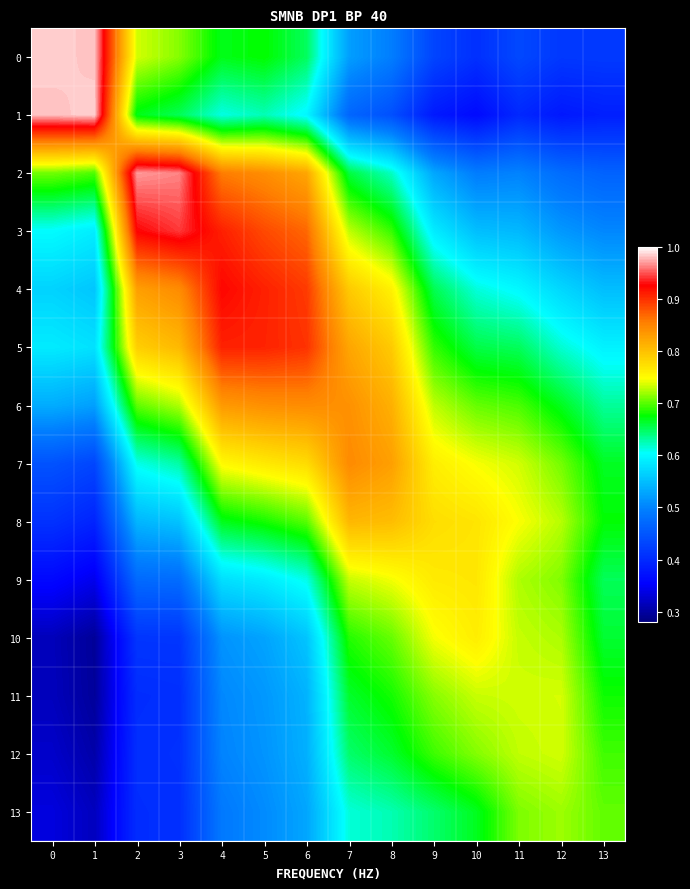

Which series has the largest total across all categories?

5